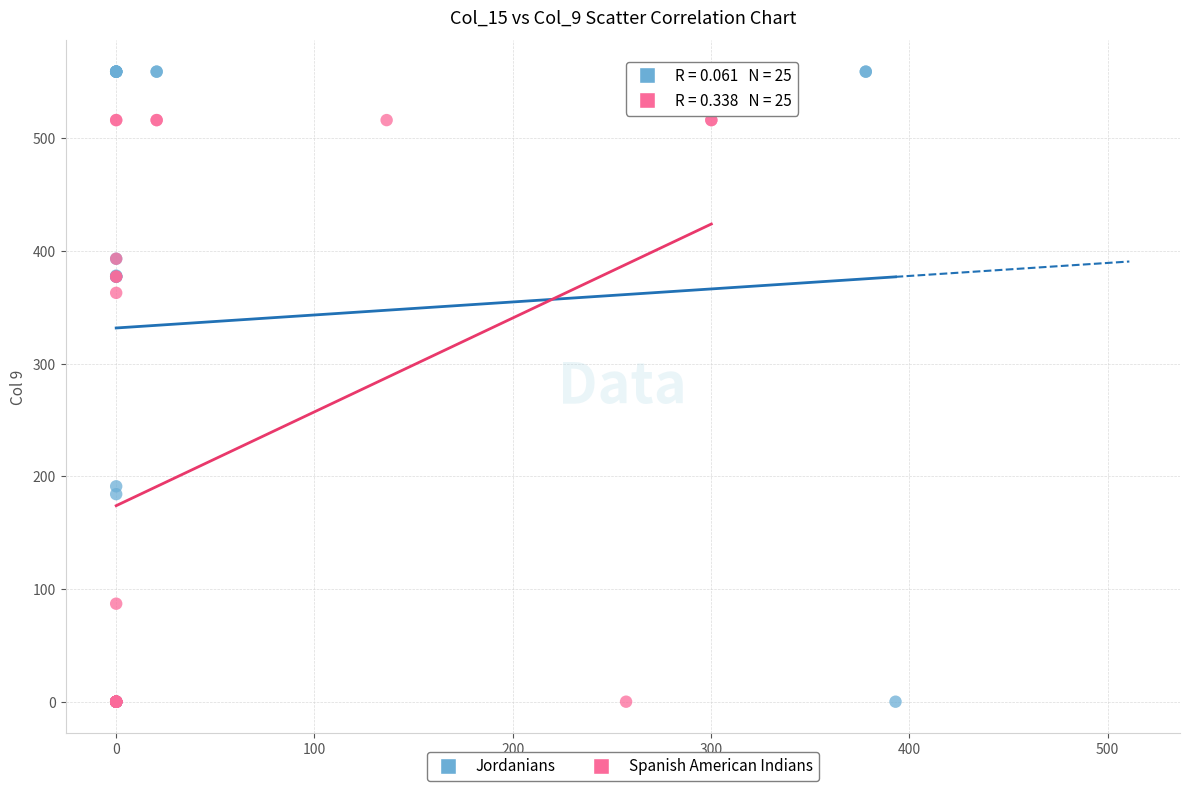

Which series has the widest spread of Y values?

Jordanians